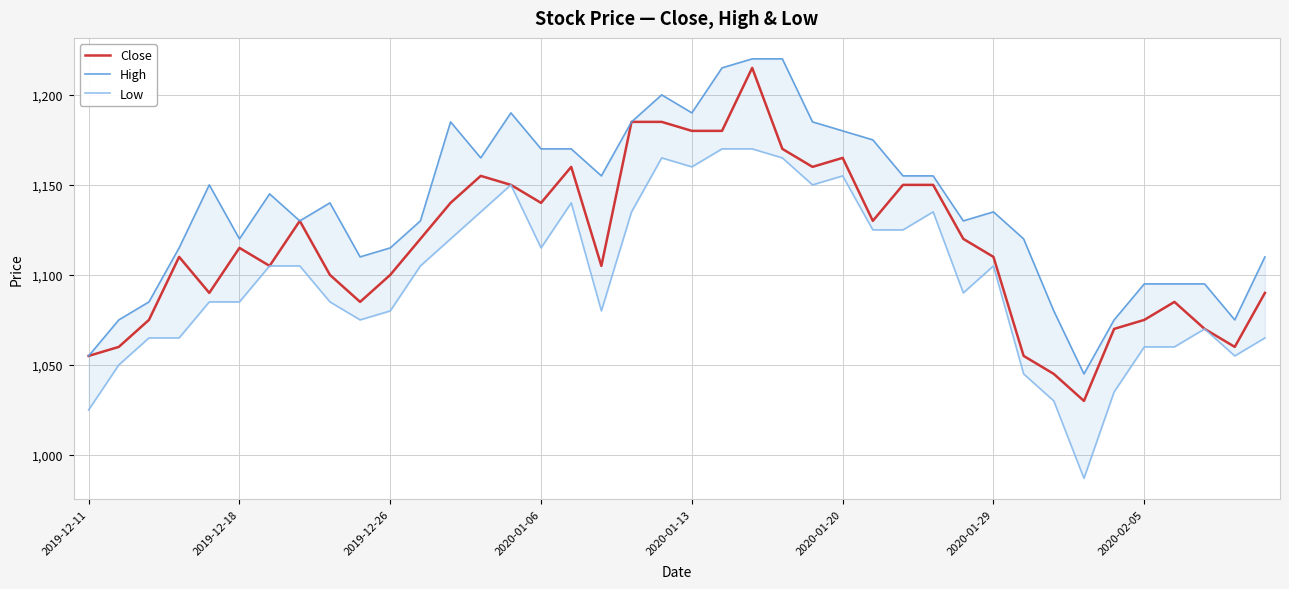

What is the spread (max minus min) of values at 12?

65